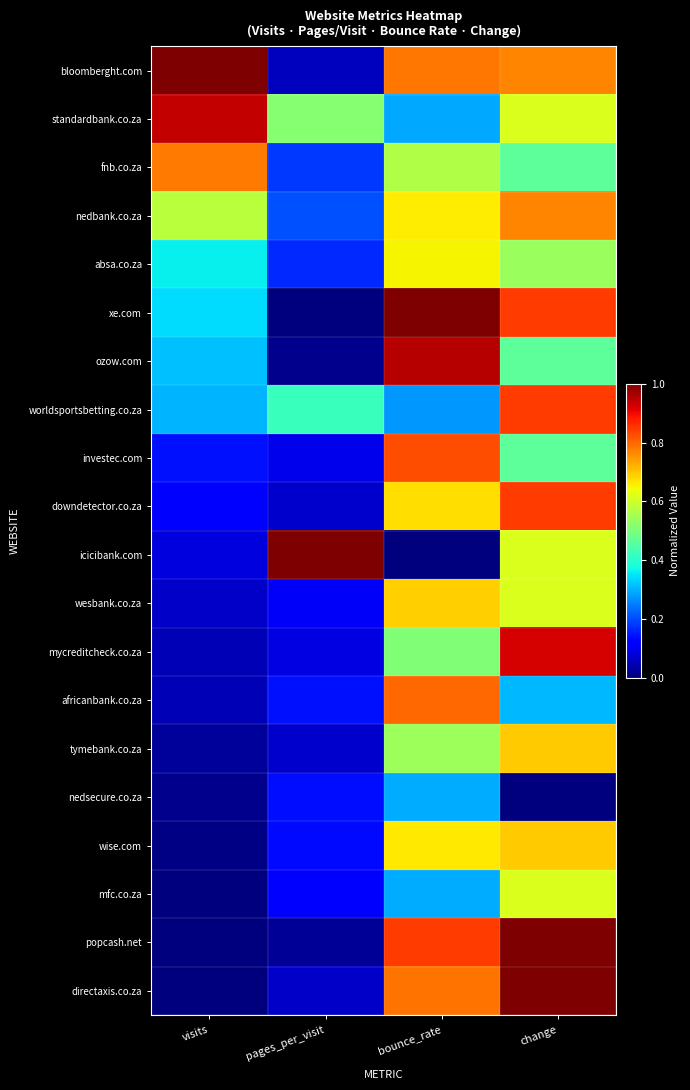

How many data points does each series have?

4